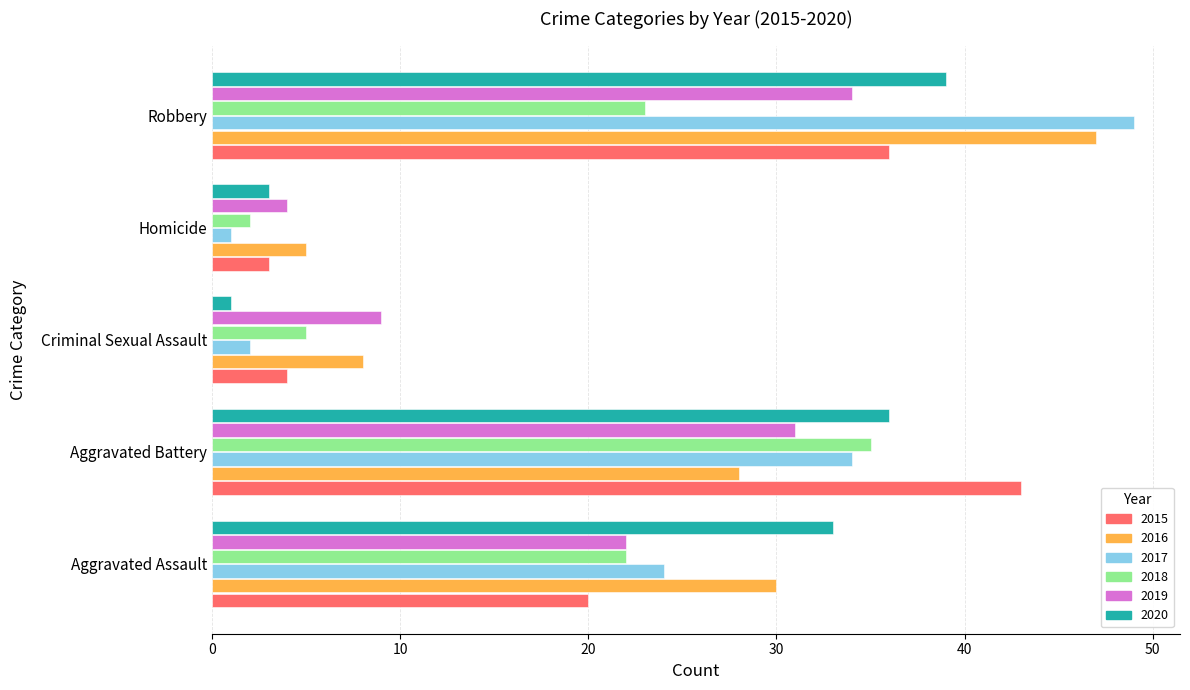

List the labels in order of 2020 value, largest first.

Robbery, Aggravated Battery, Aggravated Assault, Homicide, Criminal Sexual Assault